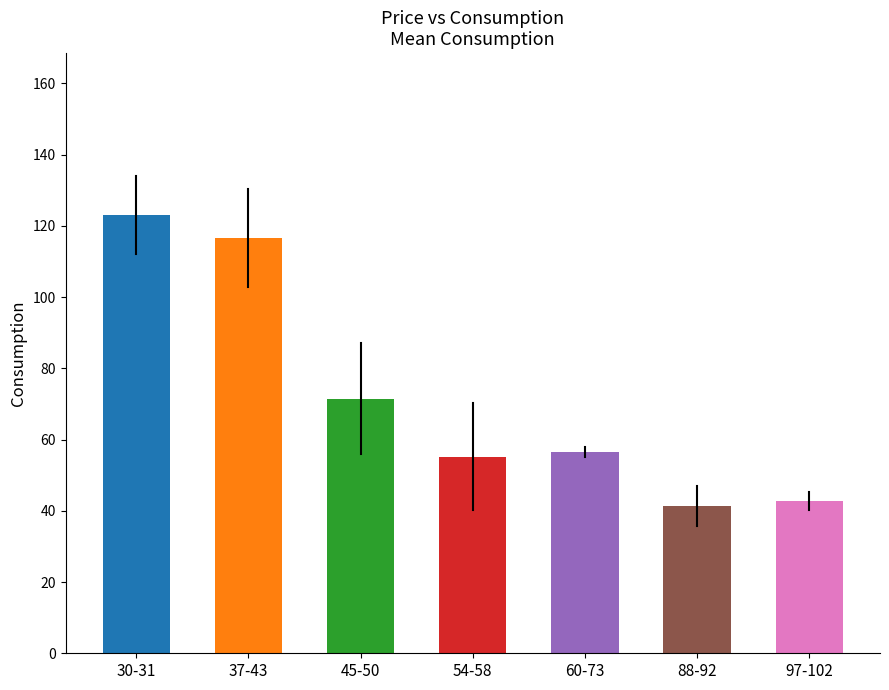

Between 54-58 and 97-102, which is larger?

54-58